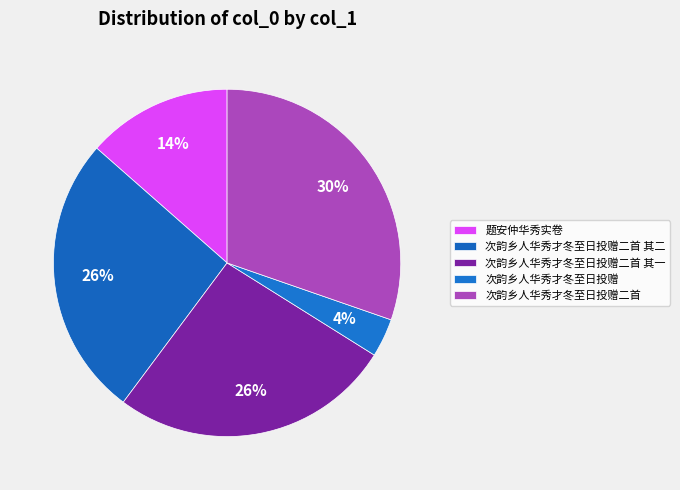

Is there a majority slice in this chart?

No